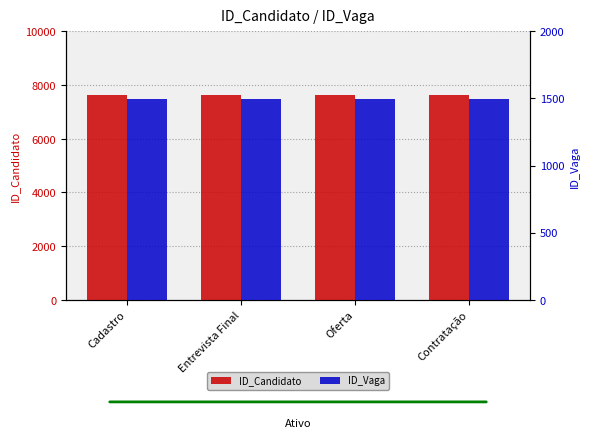

Does the chart contain any negative values?

No